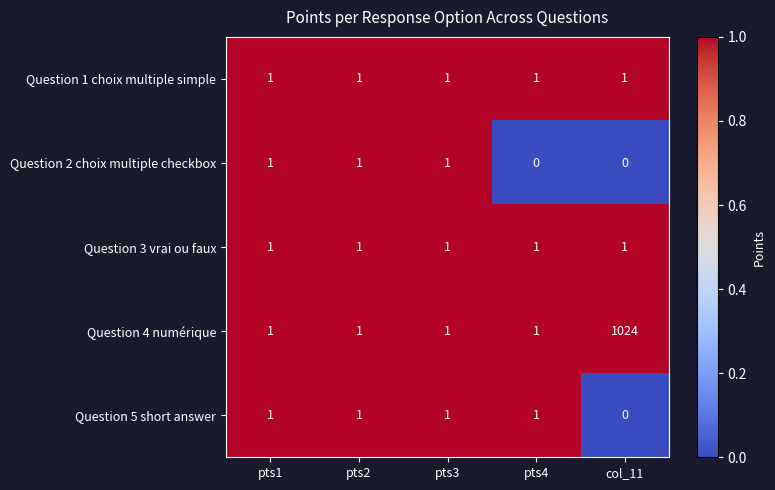

Which series has the largest range (max minus min)?

Question 4 numérique